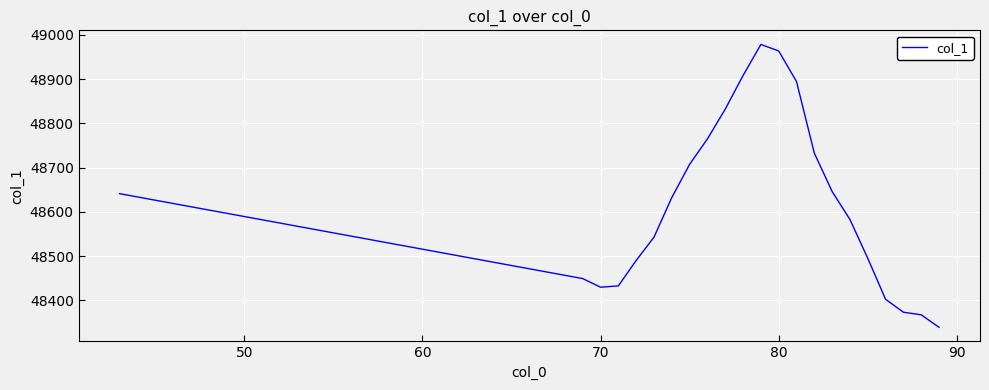

What is the greatest value displayed?

48978.1